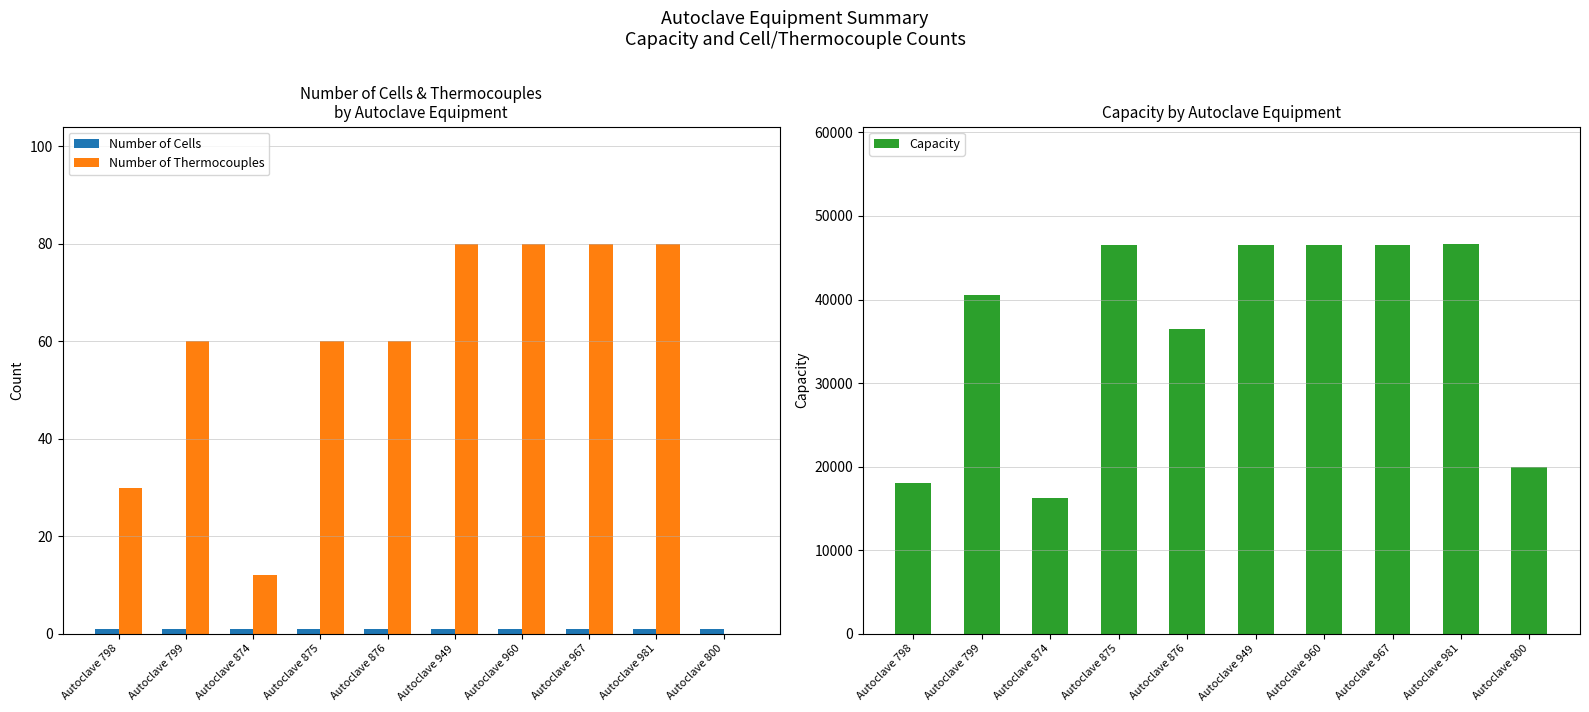

Reading left to right, extract all data points from this chart.

Number of Cells: 1	1	1	1	1	1	1	1	1	1
Number of Thermocouples: 30	60	12	60	60	80	80	80	80	0
Capacity: 18000	40500	16200	46575	36450	46576	46577	46578	46675	20000